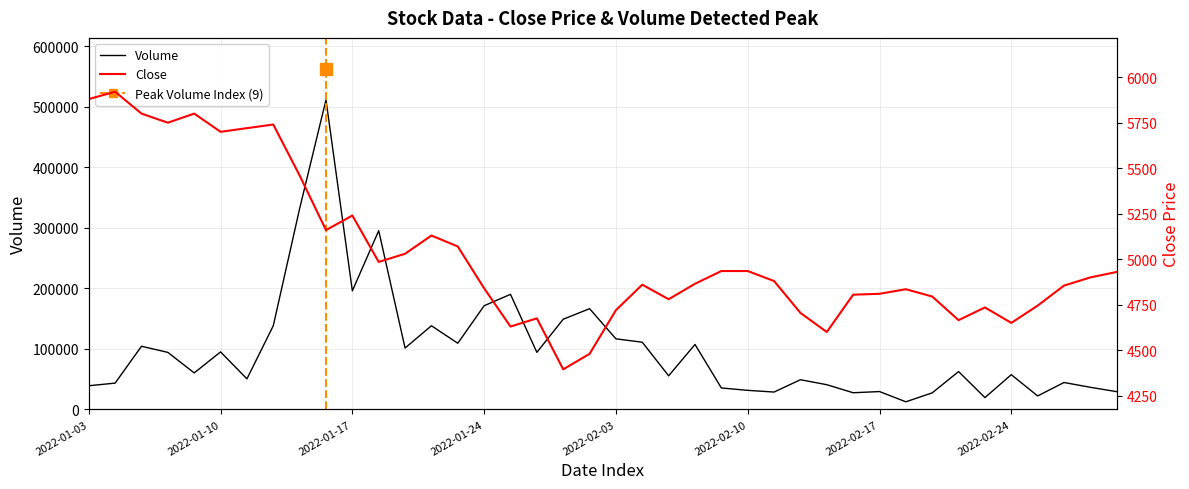

What is the spread (max minus min) of values at 2022-01-11?

44567